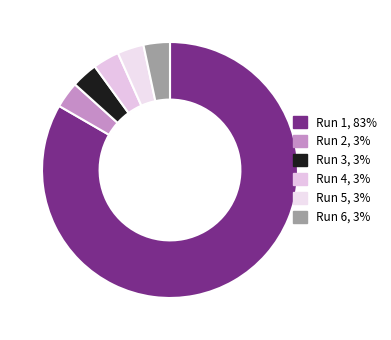

Which category has the smallest portion of the pie?

Run 2